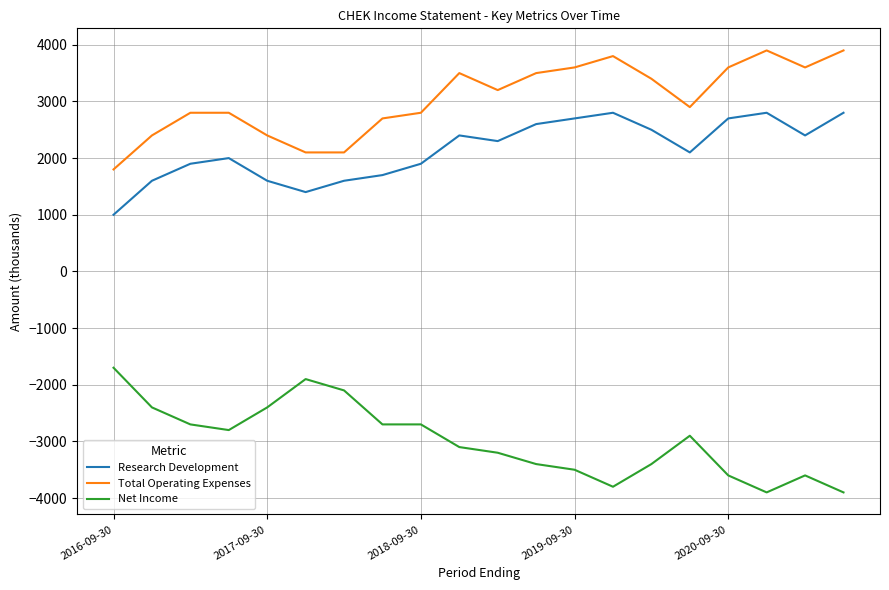

Which series has the largest total across all categories?

Total Operating Expenses